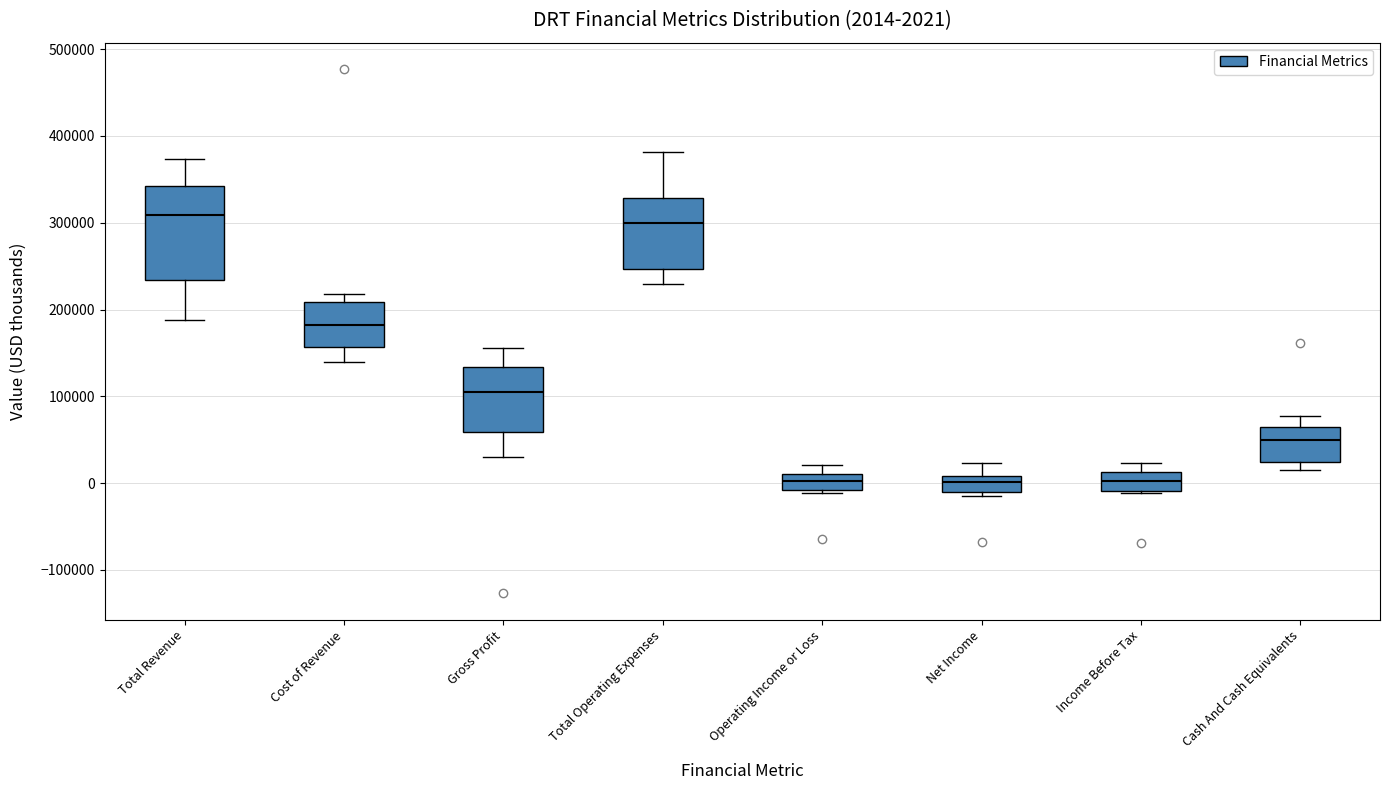

Which box is the tallest, from its lower edge to its upper edge?

Total Revenue